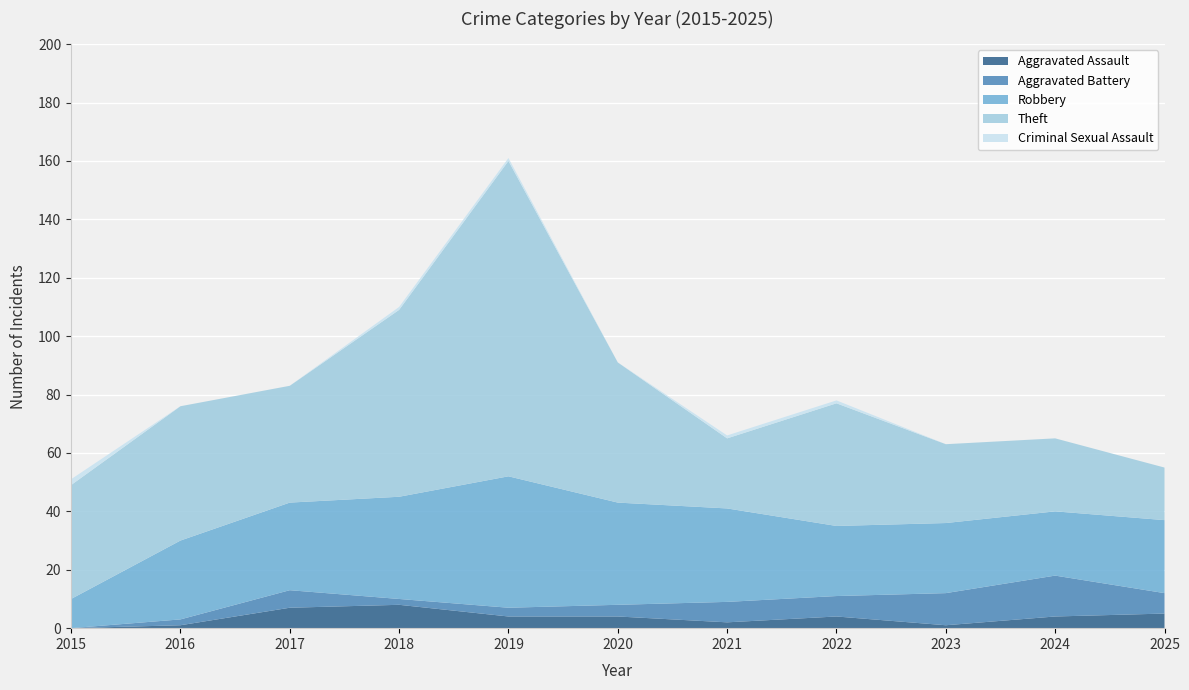

Reading left to right, transcribe all the data shown in this chart.

Aggravated Assault: 0	1	7	8	4	4	2	4	1	4	5
Aggravated Battery: 0	2	6	2	3	4	7	7	11	14	7
Robbery: 10	27	30	35	45	35	32	24	24	22	25
Theft: 39	46	40	64	108	48	24	42	27	25	18
Criminal Sexual Assault: 2	0	0	1	1	0	1	1	0	0	0